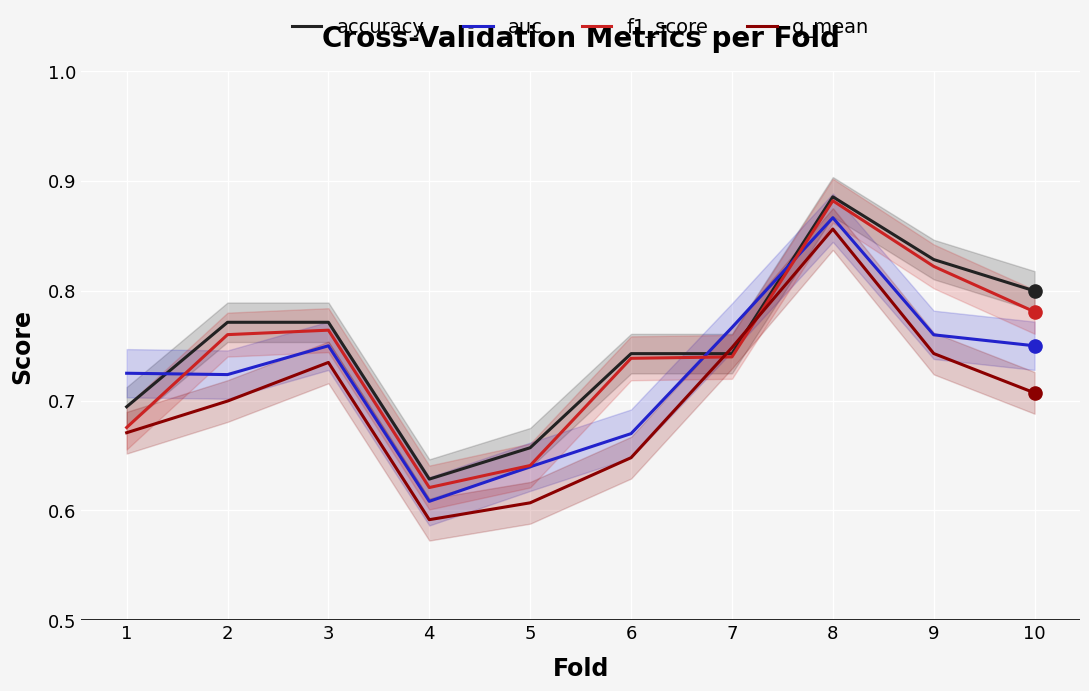

What are all the series names shown in the legend?

accuracy, auc, f1_score, g_mean